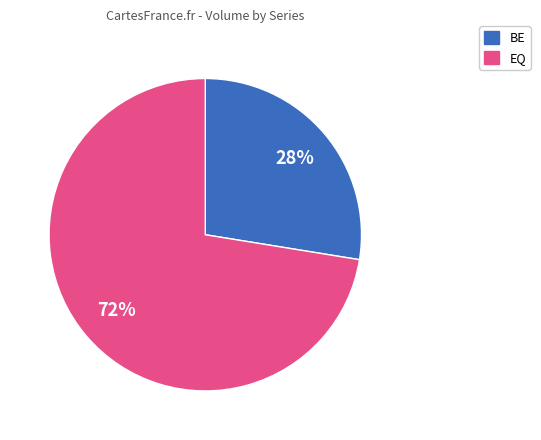

Count the number of slices in the pie.

2